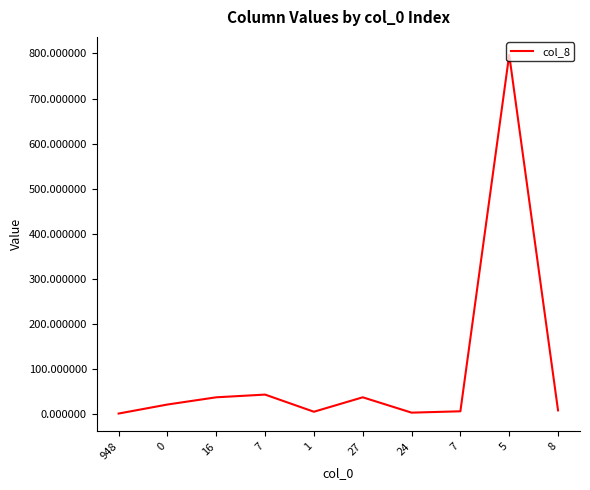

Is this an area chart (filled region under the line)?

No